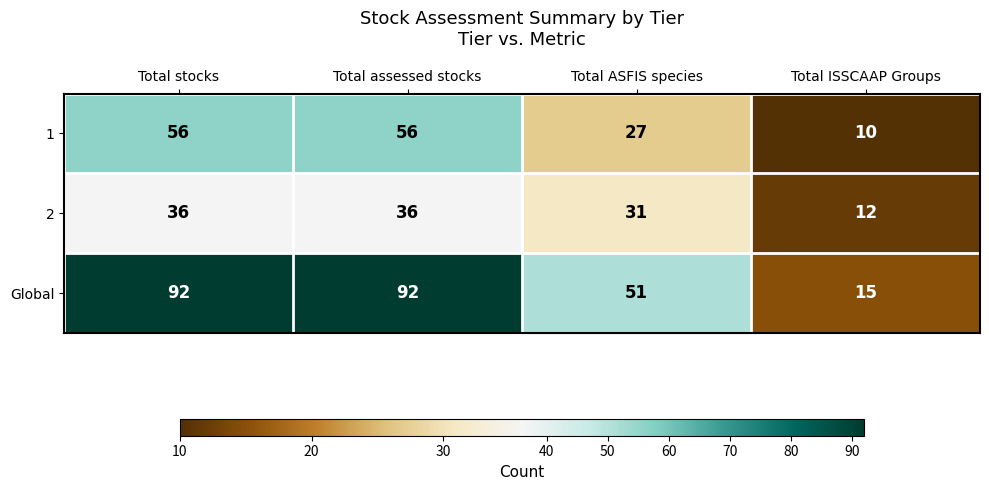

What is the total value across all series at Total stocks?

184